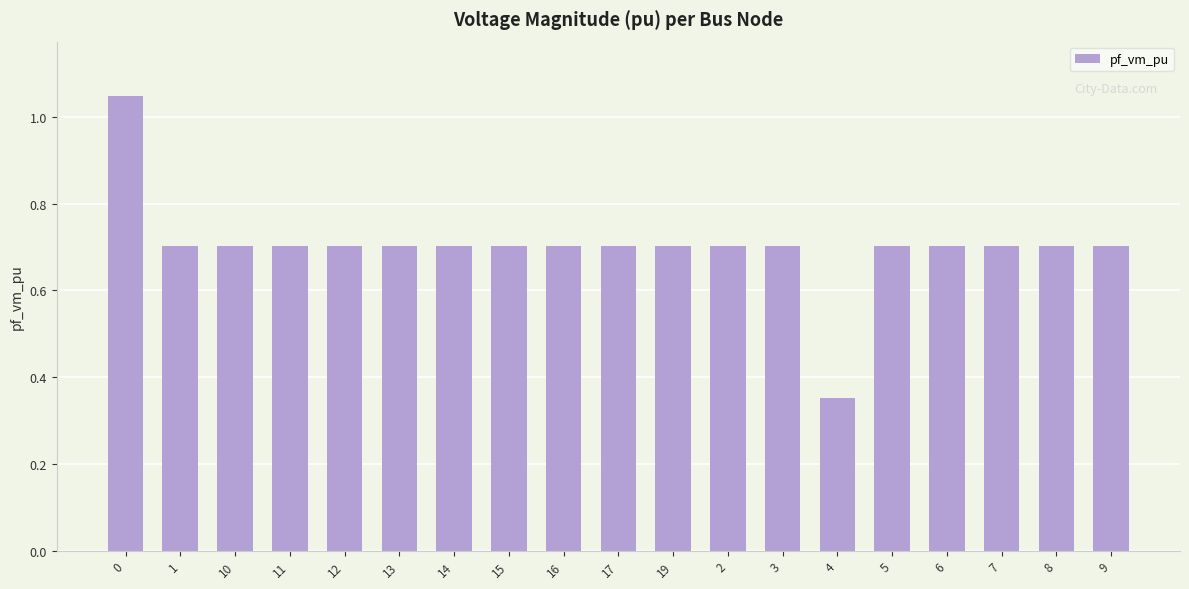

What is the sum of all values?

13.3